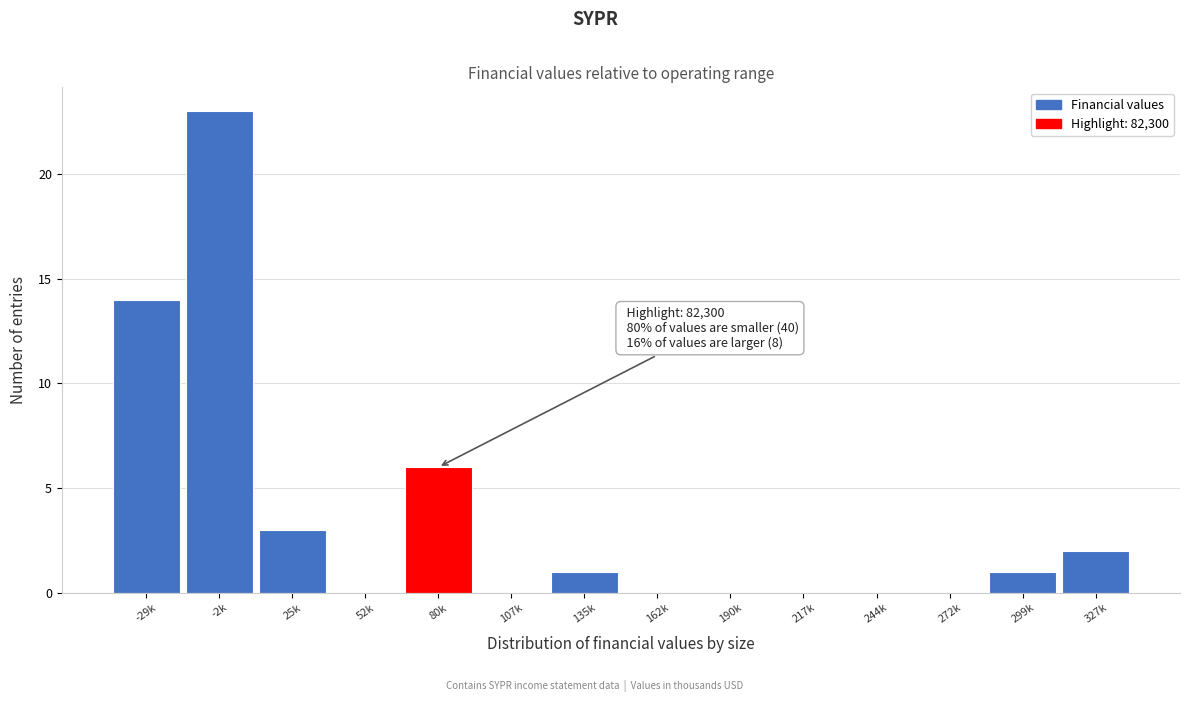

Reading left to right, list all the values displayed in this chart.

-29k=14	-2k=23	25k=3	52k=0	80k=6	107k=0	135k=1	162k=0	190k=0	217k=0	244k=0	272k=0	299k=1	327k=2